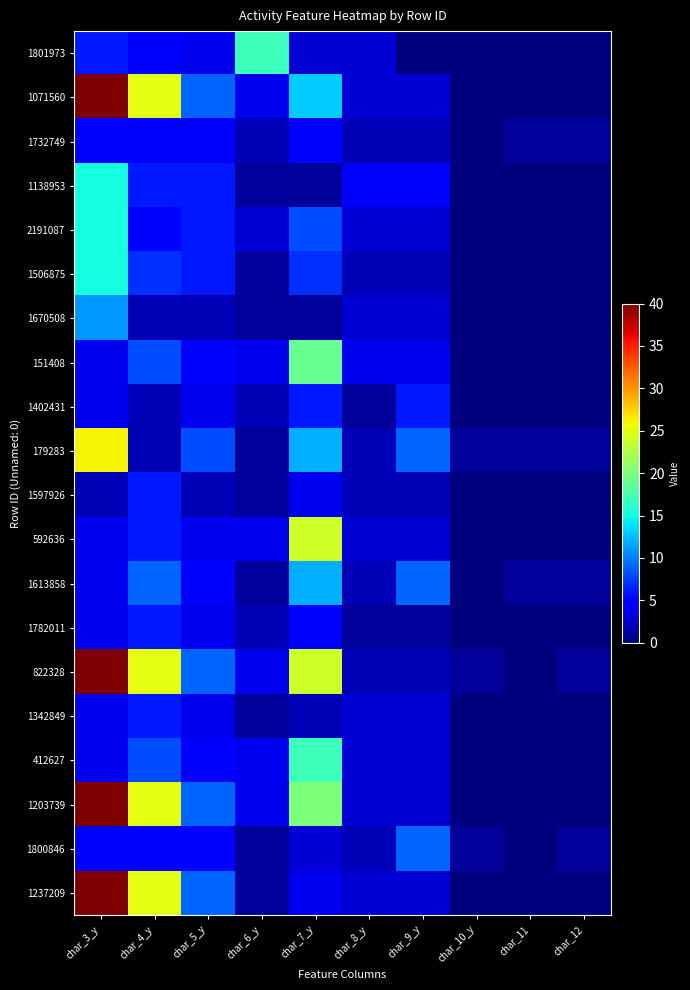

Reading left to right, what are all the values shown in this chart?

1801973: char_3_y=6	char_4_y=5	char_5_y=4	char_6_y=17	char_7_y=3	char_8_y=3	char_9_y=0	char_10_y=0	char_11=0	char_12=0
1071560: char_3_y=40	char_4_y=25	char_5_y=9	char_6_y=4	char_7_y=13	char_8_y=3	char_9_y=3	char_10_y=0	char_11=0	char_12=0
1732749: char_3_y=5	char_4_y=5	char_5_y=5	char_6_y=2	char_7_y=5	char_8_y=2	char_9_y=2	char_10_y=0	char_11=1	char_12=1
1138953: char_3_y=15	char_4_y=6	char_5_y=6	char_6_y=1	char_7_y=1	char_8_y=5	char_9_y=5	char_10_y=0	char_11=0	char_12=0
2191087: char_3_y=15	char_4_y=5	char_5_y=6	char_6_y=3	char_7_y=8	char_8_y=3	char_9_y=3	char_10_y=0	char_11=0	char_12=0
1506875: char_3_y=15	char_4_y=7	char_5_y=6	char_6_y=1	char_7_y=7	char_8_y=2	char_9_y=2	char_10_y=0	char_11=0	char_12=0
1670508: char_3_y=11	char_4_y=2	char_5_y=2	char_6_y=1	char_7_y=1	char_8_y=3	char_9_y=3	char_10_y=0	char_11=0	char_12=0
151408: char_3_y=4	char_4_y=8	char_5_y=5	char_6_y=4	char_7_y=19	char_8_y=4	char_9_y=4	char_10_y=0	char_11=0	char_12=0
1402431: char_3_y=4	char_4_y=2	char_5_y=4	char_6_y=2	char_7_y=6	char_8_y=1	char_9_y=6	char_10_y=0	char_11=0	char_12=0
179283: char_3_y=26	char_4_y=2	char_5_y=8	char_6_y=1	char_7_y=12	char_8_y=2	char_9_y=9	char_10_y=1	char_11=1	char_12=1
1597926: char_3_y=2	char_4_y=6	char_5_y=2	char_6_y=1	char_7_y=4	char_8_y=2	char_9_y=2	char_10_y=0	char_11=0	char_12=0
592636: char_3_y=4	char_4_y=6	char_5_y=4	char_6_y=4	char_7_y=24	char_8_y=3	char_9_y=3	char_10_y=0	char_11=0	char_12=0
1613858: char_3_y=4	char_4_y=9	char_5_y=5	char_6_y=1	char_7_y=12	char_8_y=2	char_9_y=9	char_10_y=0	char_11=1	char_12=1
1782011: char_3_y=4	char_4_y=6	char_5_y=4	char_6_y=2	char_7_y=5	char_8_y=1	char_9_y=1	char_10_y=0	char_11=0	char_12=0
822328: char_3_y=40	char_4_y=25	char_5_y=9	char_6_y=4	char_7_y=24	char_8_y=2	char_9_y=2	char_10_y=1	char_11=0	char_12=1
1342849: char_3_y=4	char_4_y=6	char_5_y=4	char_6_y=1	char_7_y=2	char_8_y=3	char_9_y=3	char_10_y=0	char_11=0	char_12=0
412627: char_3_y=4	char_4_y=8	char_5_y=5	char_6_y=4	char_7_y=17	char_8_y=3	char_9_y=3	char_10_y=0	char_11=0	char_12=0
1203739: char_3_y=40	char_4_y=25	char_5_y=9	char_6_y=4	char_7_y=20	char_8_y=3	char_9_y=3	char_10_y=0	char_11=0	char_12=0
1800846: char_3_y=5	char_4_y=5	char_5_y=5	char_6_y=1	char_7_y=3	char_8_y=2	char_9_y=9	char_10_y=1	char_11=0	char_12=1
1237209: char_3_y=40	char_4_y=25	char_5_y=9	char_6_y=1	char_7_y=4	char_8_y=3	char_9_y=3	char_10_y=0	char_11=0	char_12=0